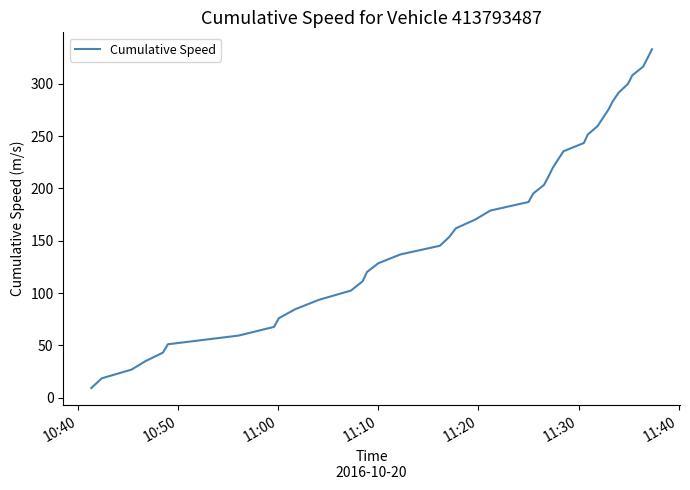

What is the minimum value shown in the chart?

9.3